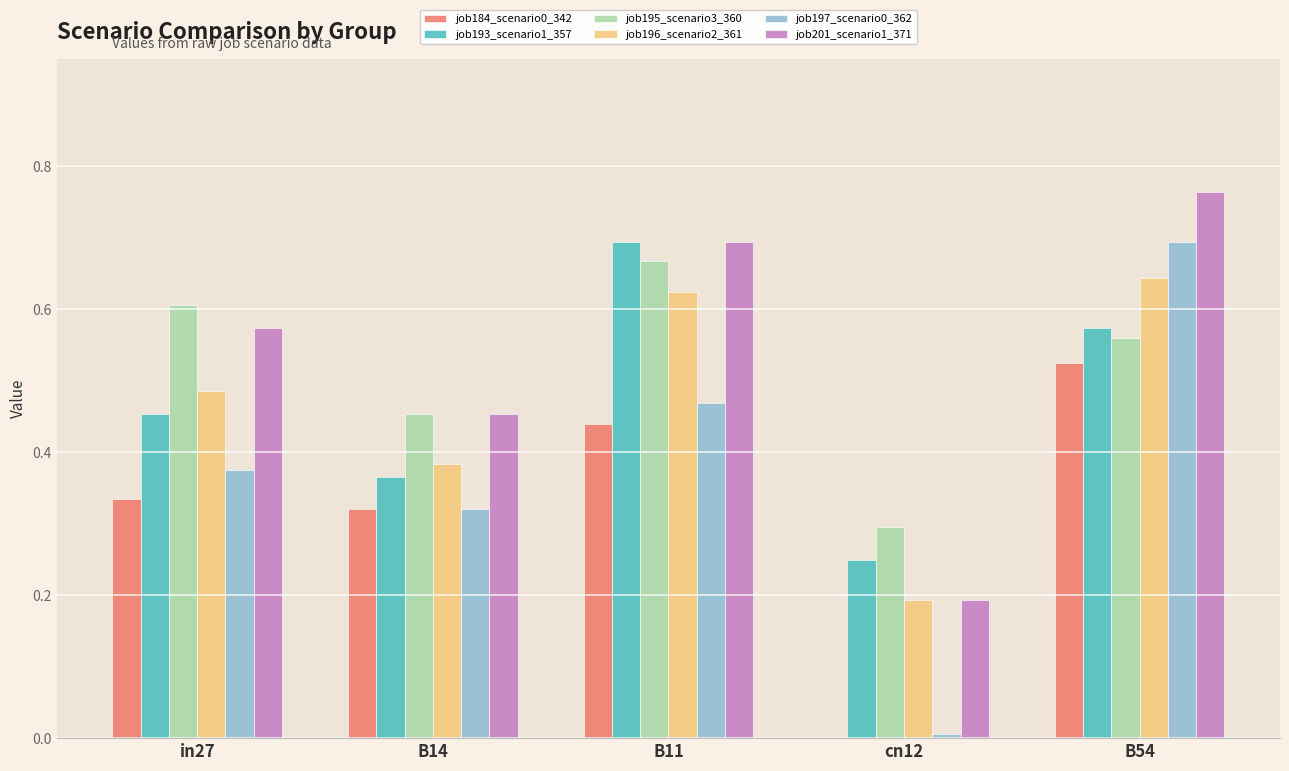

At which label does job201_scenario1_371 reach its peak?

B54